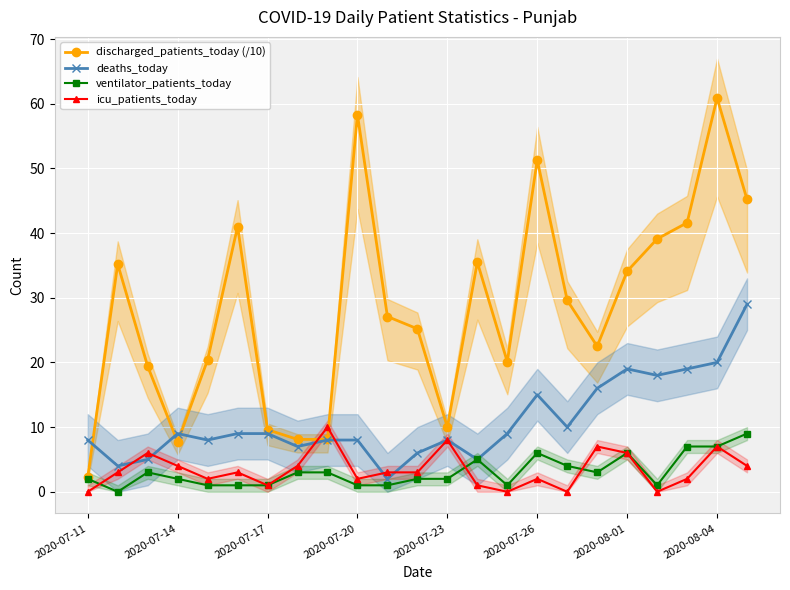

Is it true that discharged_patients_today (/10) equals 5.3 at 2020-07-23?

False